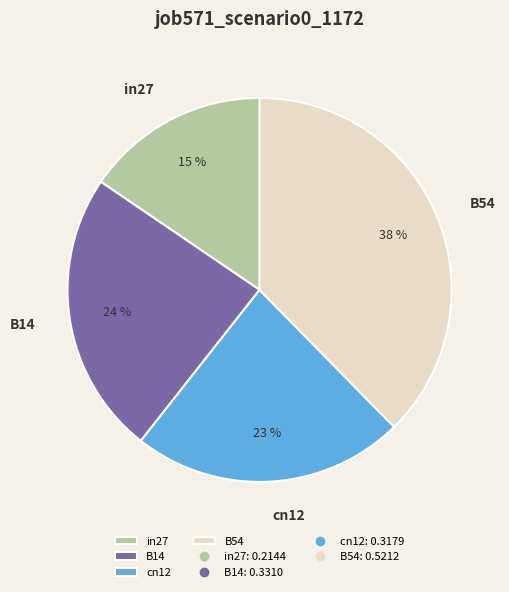

Combined, do B54 and in27 account for over 50%?

Yes